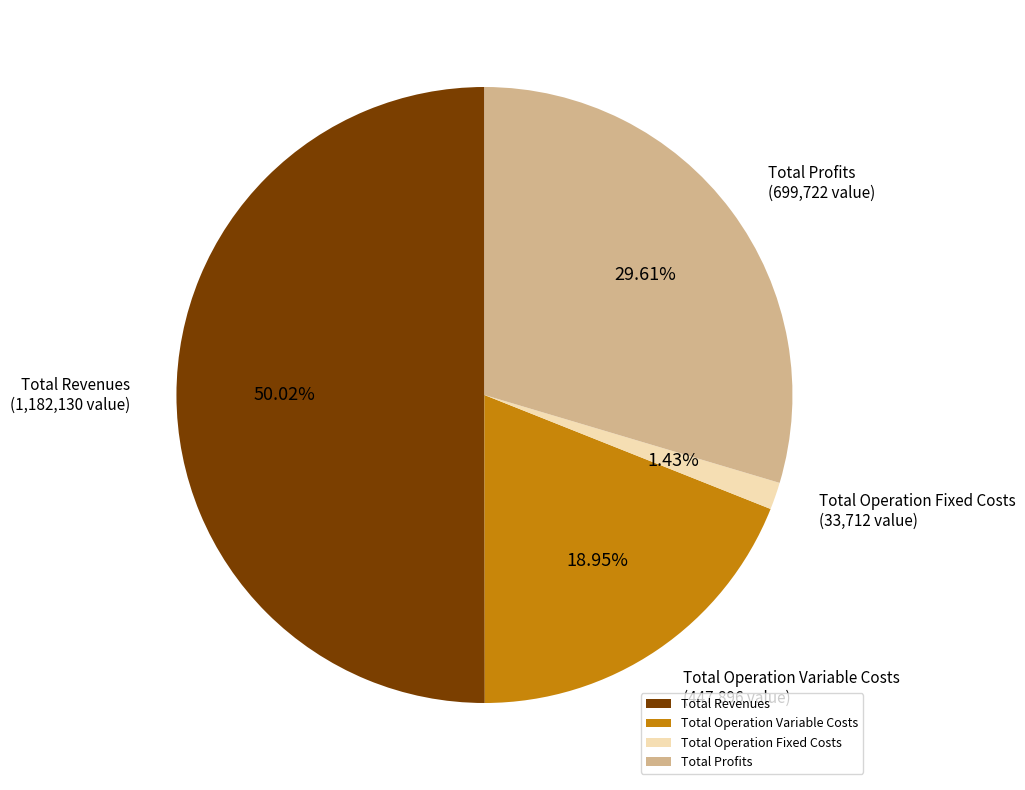

What is the ratio of the value at Total Operation Variable Costs to the value at Total Revenues?

0.4